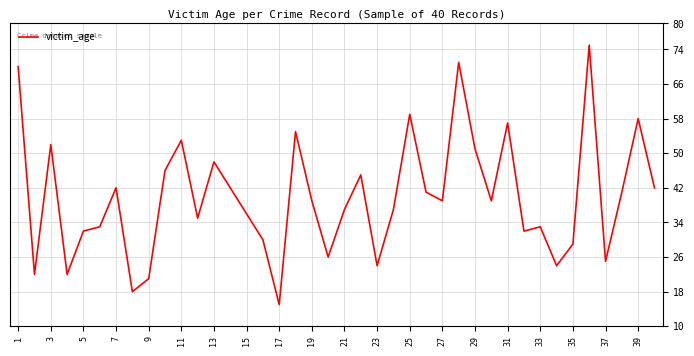

What is the smallest value displayed?

15